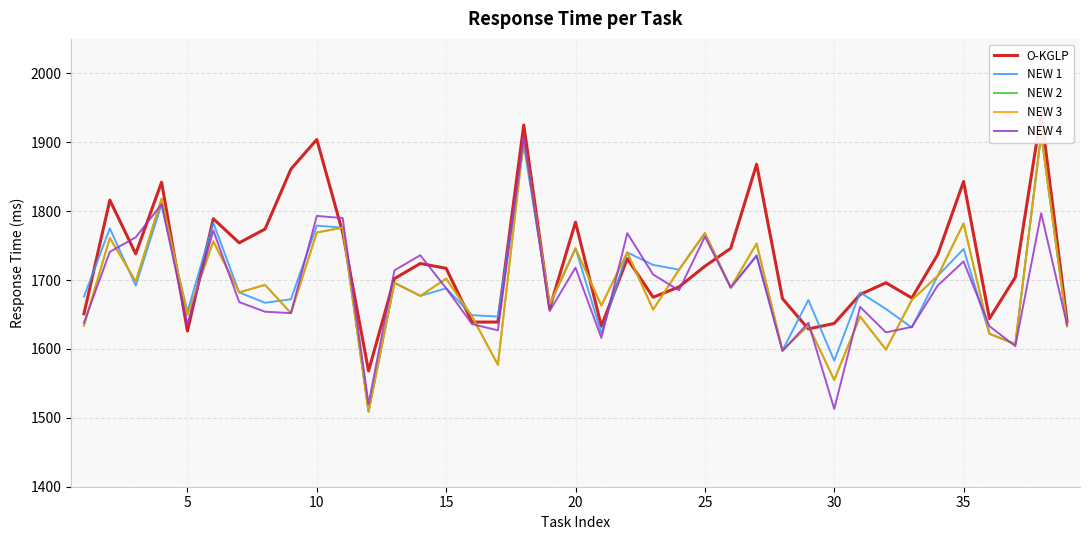

Is it true that NEW 4 equals 1193 at 35?

False